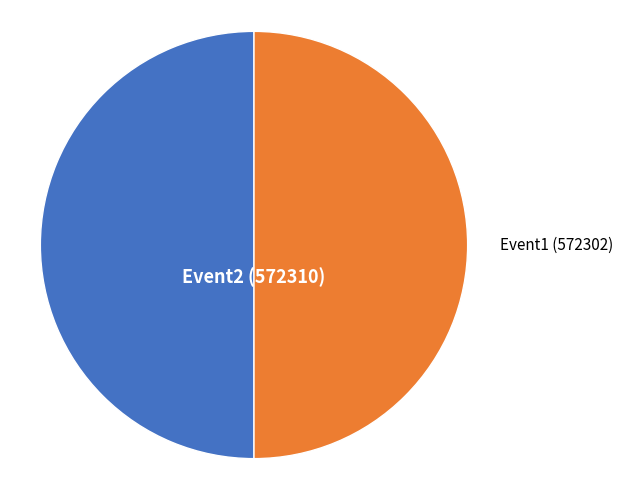

What is the ratio of the value at Event1 to the value at Event2?

1.0